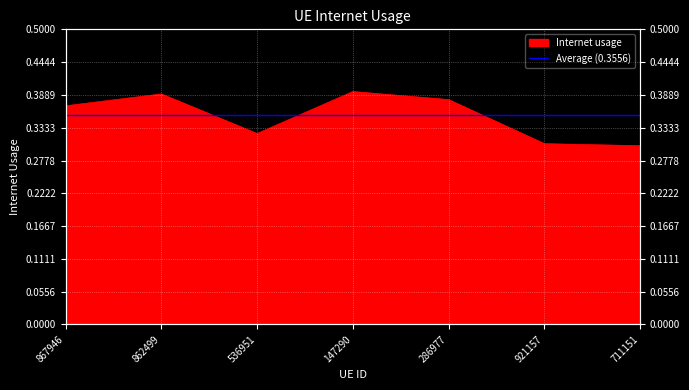

Rank the categories by value from highest to lowest.

147290, 862499, 286977, 867946, 536951, 921157, 711151